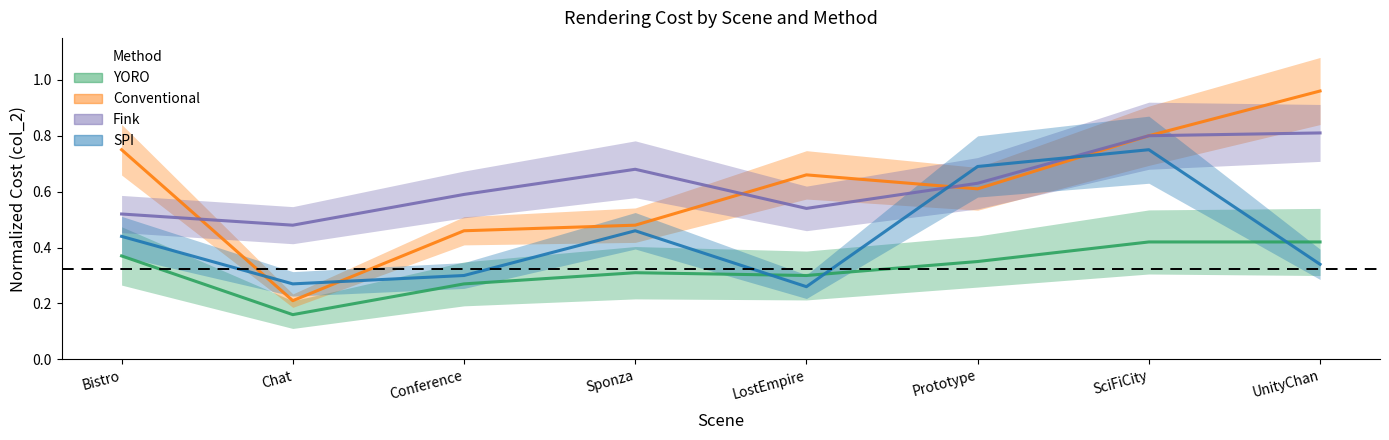

True or false: SPI has a value of 0.2 at Conference.

False